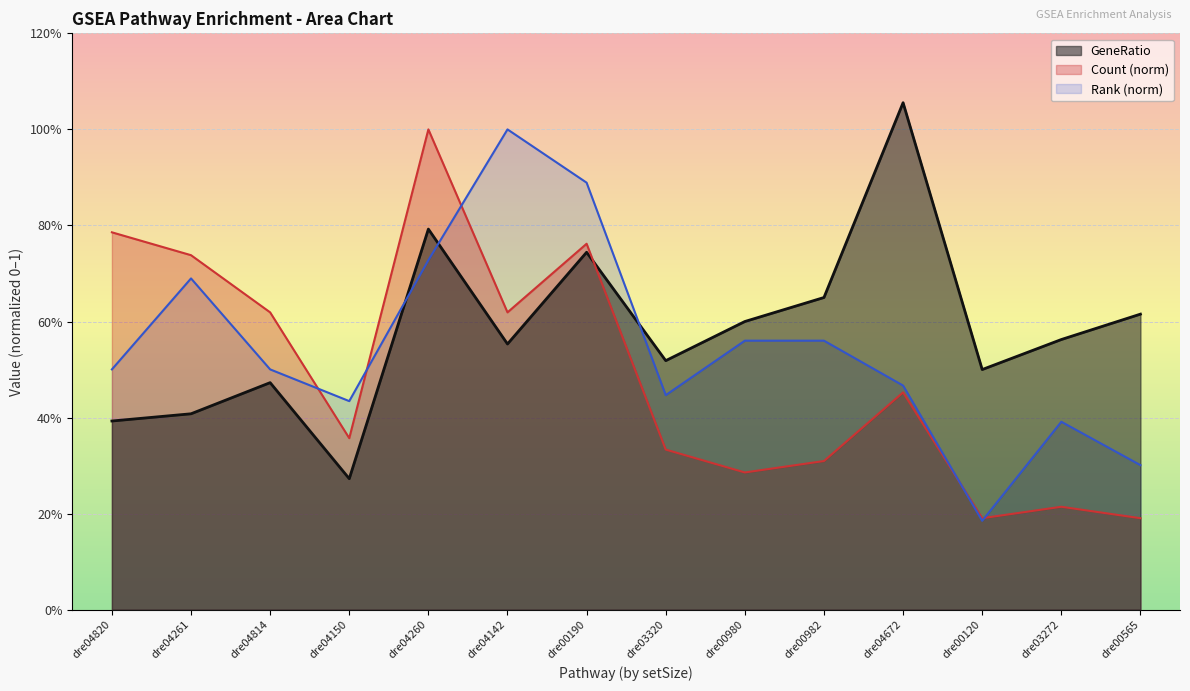

Rank the categories by GeneRatio (line) value from highest to lowest.

dre04672, dre04260, dre00190, dre00982, dre00565, dre00980, dre03272, dre04142, dre03320, dre00120, dre04814, dre04261, dre04820, dre04150